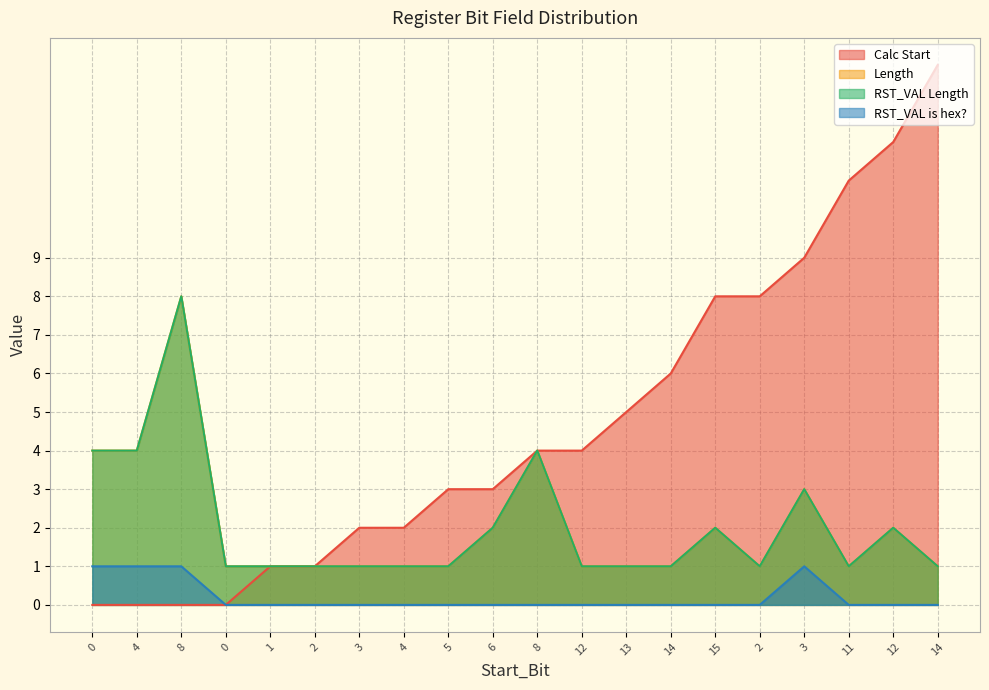

Reading left to right, list all the values displayed in this chart.

Calc Start: 0=0	4=0	8=0	0=0	1=1	2=1	3=2	4=2	5=3	6=3	8=4	12=4	13=5	14=6	15=8	2=8	3=9	11=11	12=12	14=14
Length: 0=4	4=4	8=8	0=1	1=1	2=1	3=1	4=1	5=1	6=2	8=4	12=1	13=1	14=1	15=2	2=1	3=3	11=1	12=2	14=1
RST_VAL Length: 0=4	4=4	8=8	0=1	1=1	2=1	3=1	4=1	5=1	6=2	8=4	12=1	13=1	14=1	15=2	2=1	3=3	11=1	12=2	14=1
RST_VAL is hex?: 0=1	4=1	8=1	0=0	1=0	2=0	3=0	4=0	5=0	6=0	8=0	12=0	13=0	14=0	15=0	2=0	3=1	11=0	12=0	14=0